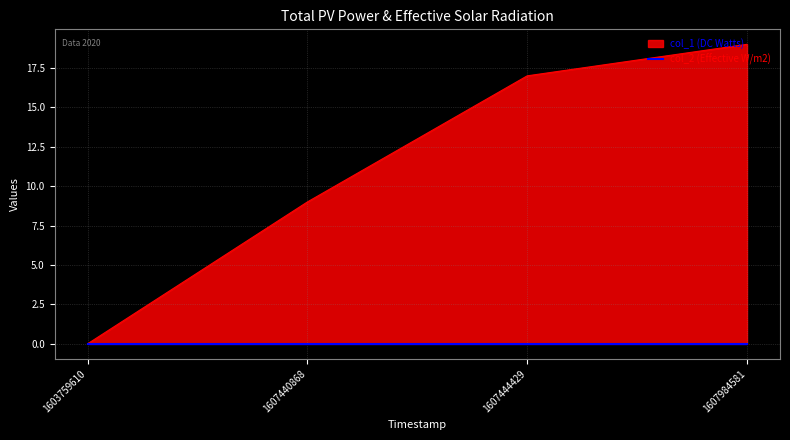

At which label is the value closest to 9?

1607440868